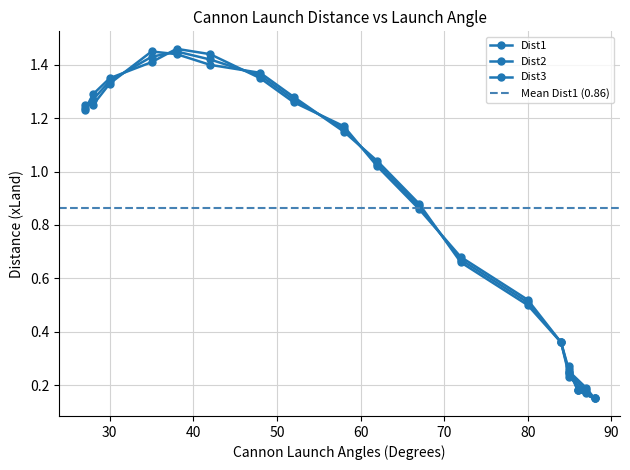

How many intersections are there between Dist3 and Dist2?

7